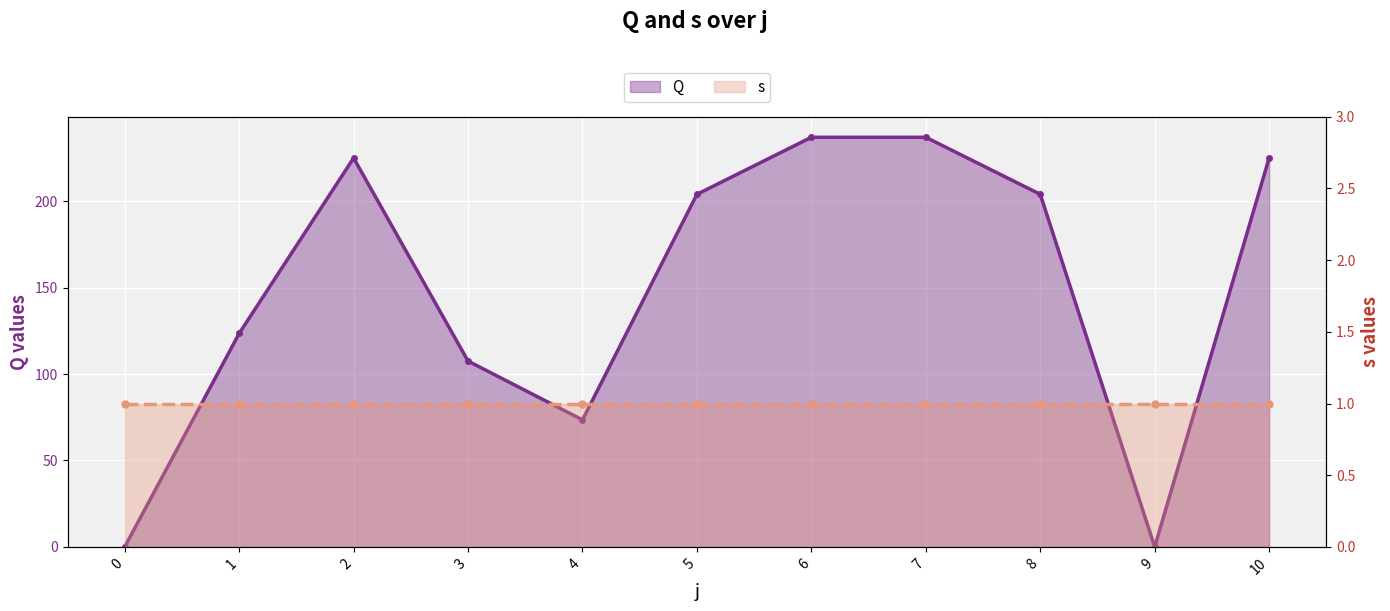

What is the ratio of the value at 2 to the value at 8?

1.1